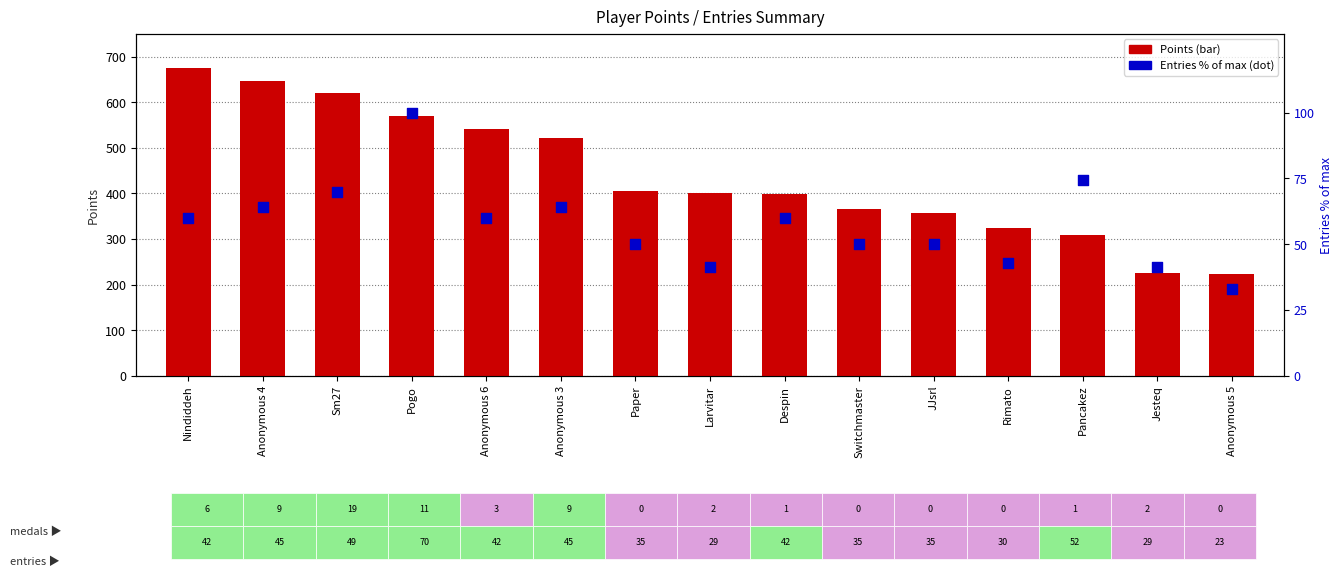

What are all the series names shown in the legend?

Points, Entries (% of max)